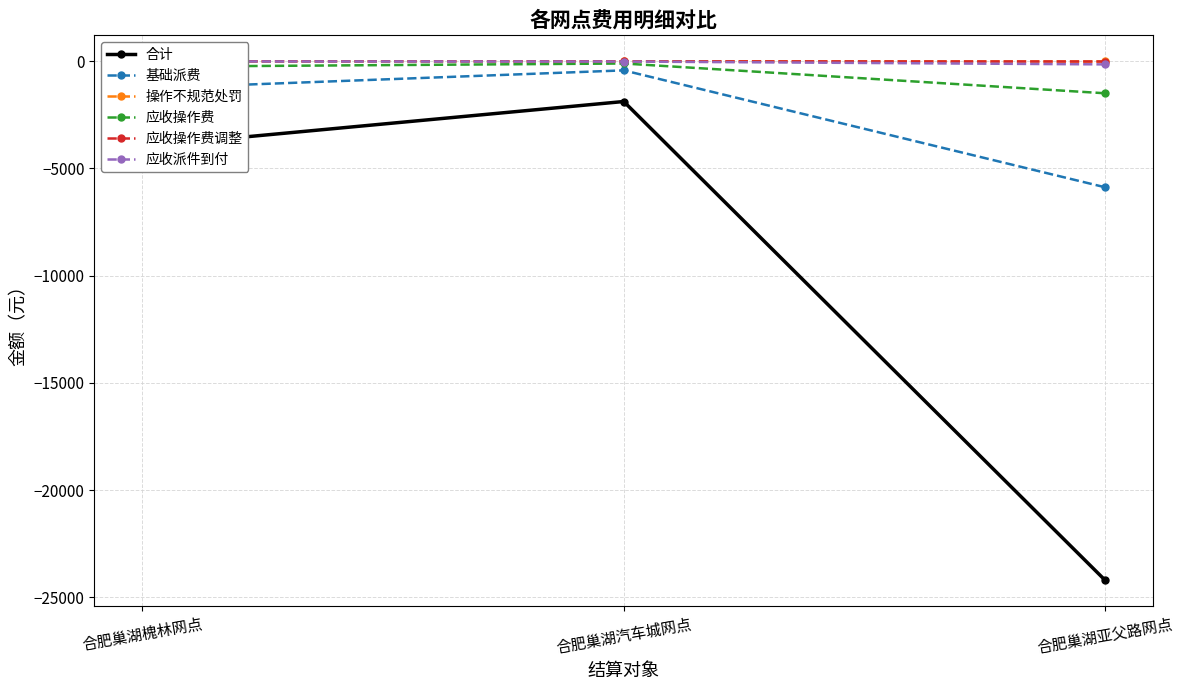

At how many categories does at least one series exceed -4408?

3